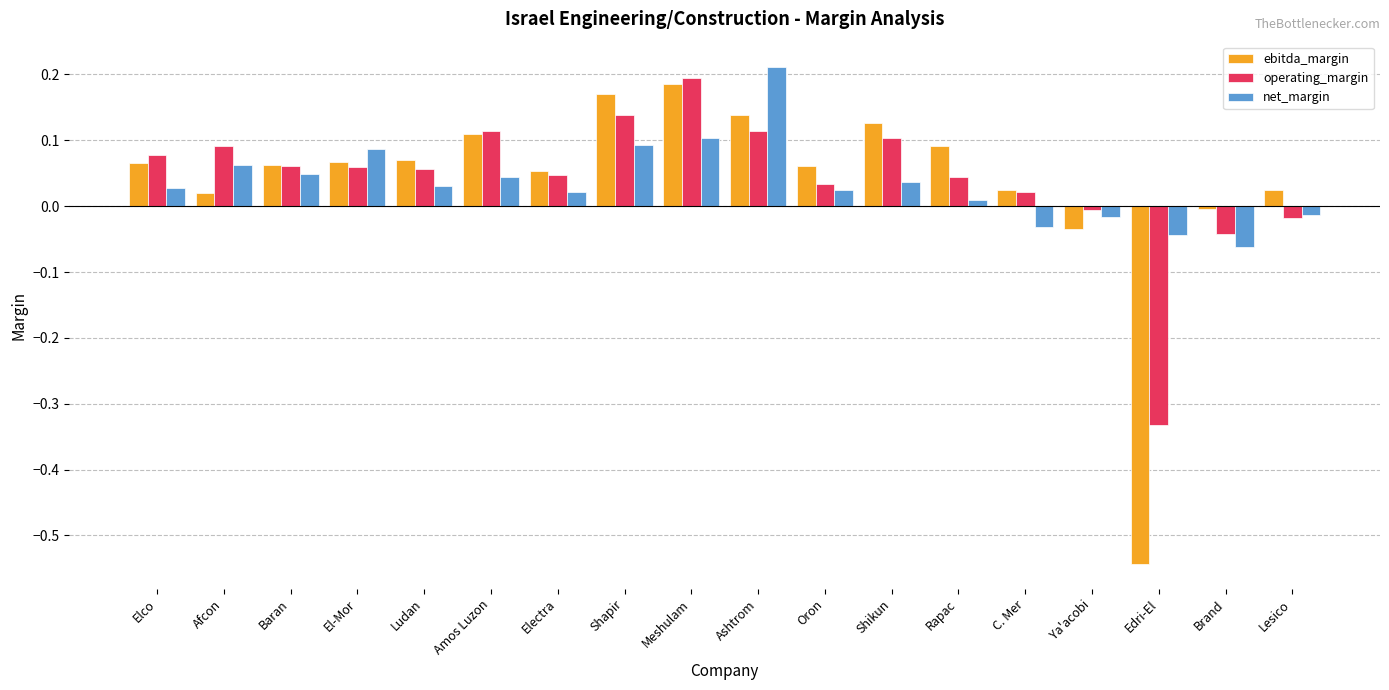

What are all the series names shown in the legend?

ebitda_margin, operating_margin, net_margin